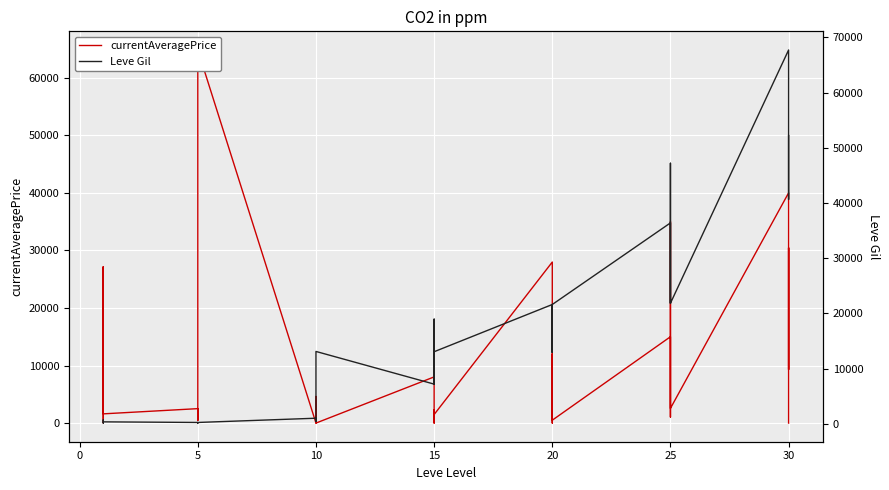

After their last crossing, which series has the higher values: currentAveragePrice or Leve Gil?

Leve Gil